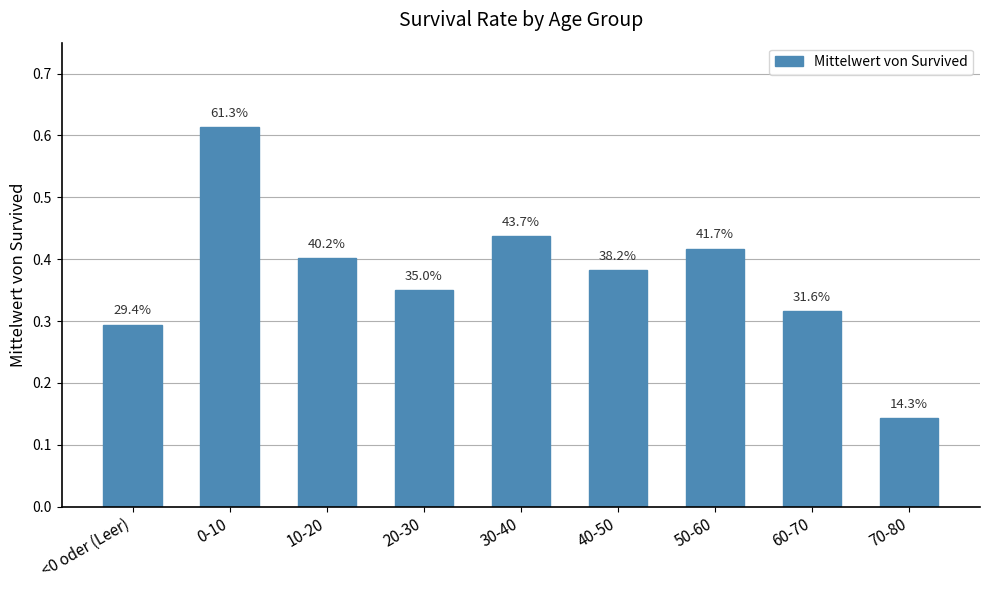

Is it true that the value at <0 oder (Leer) is 0.1?

False